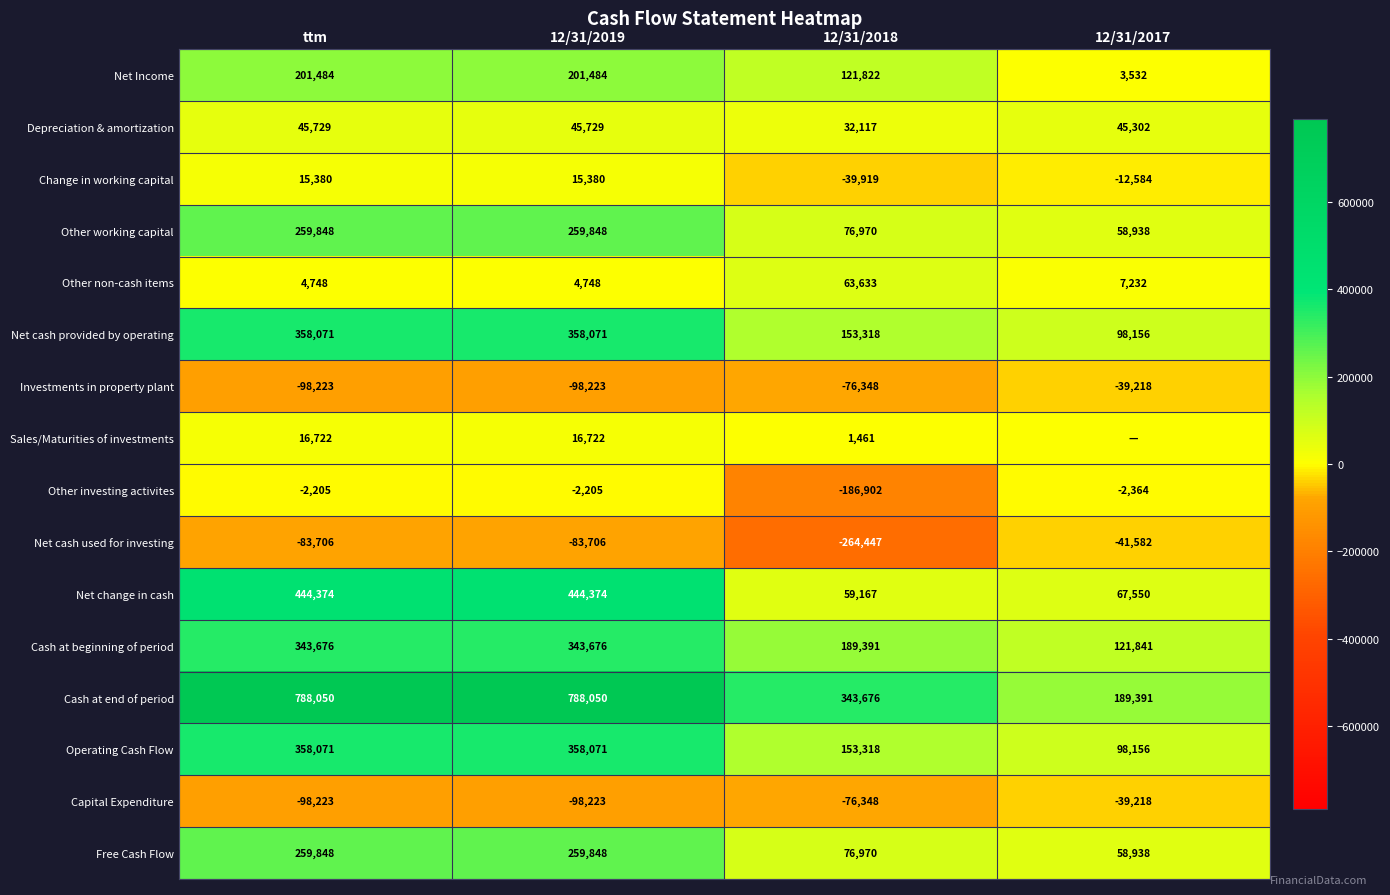

What is the spread (max minus min) of values at 12/31/2017?

230973